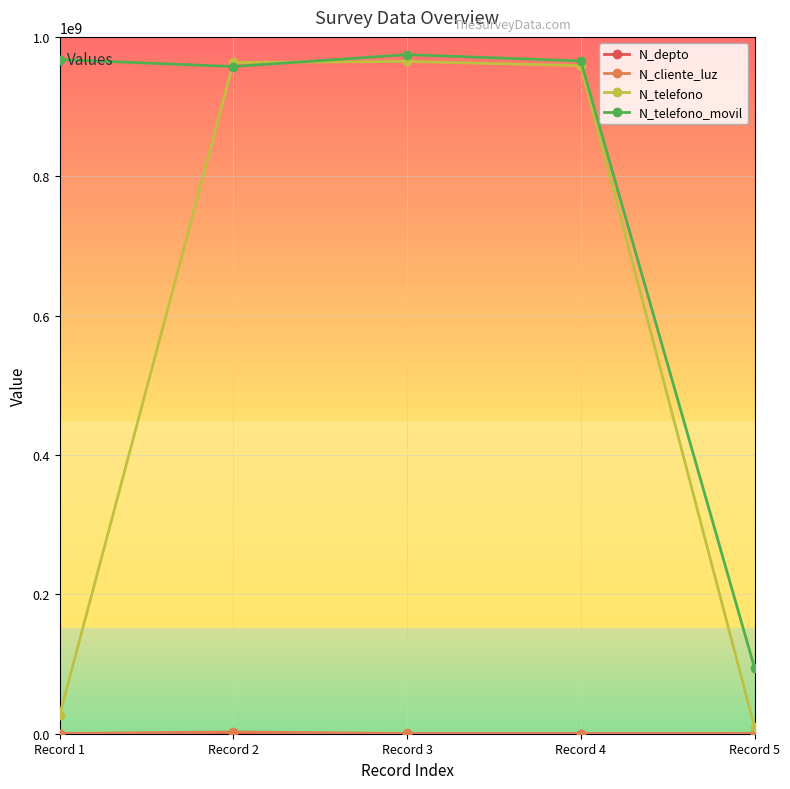

True or false: N_telefono has more than 2 interior local peaks.

False